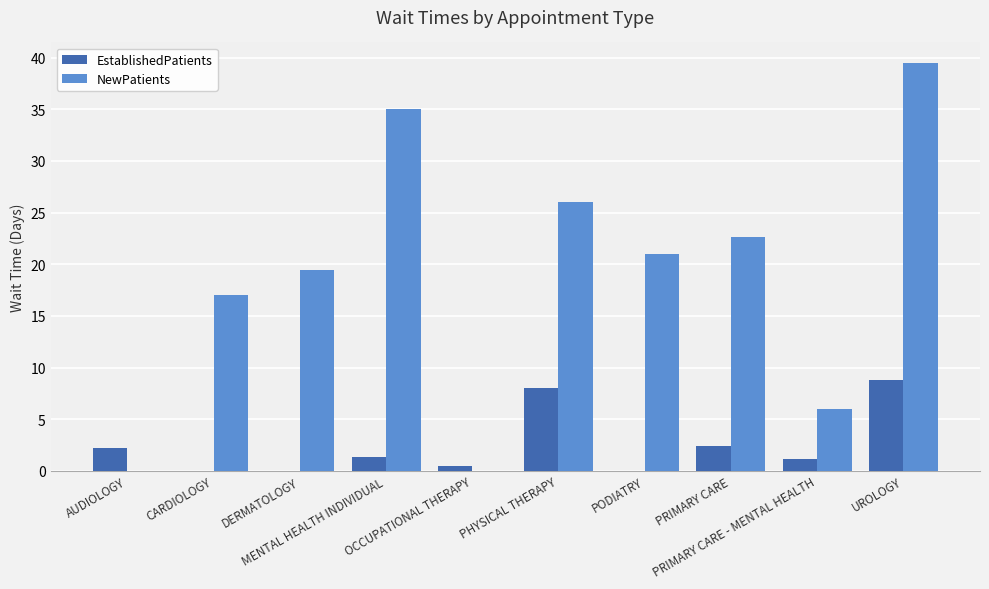

What is the maximum value for EstablishedPatients?

8.8